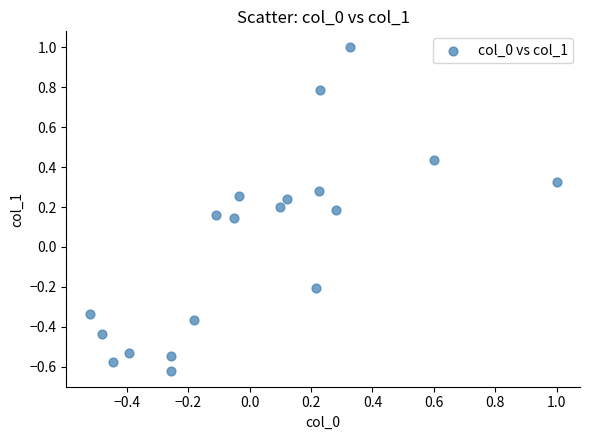

What is the range of Y values (max minus min)?

1.6